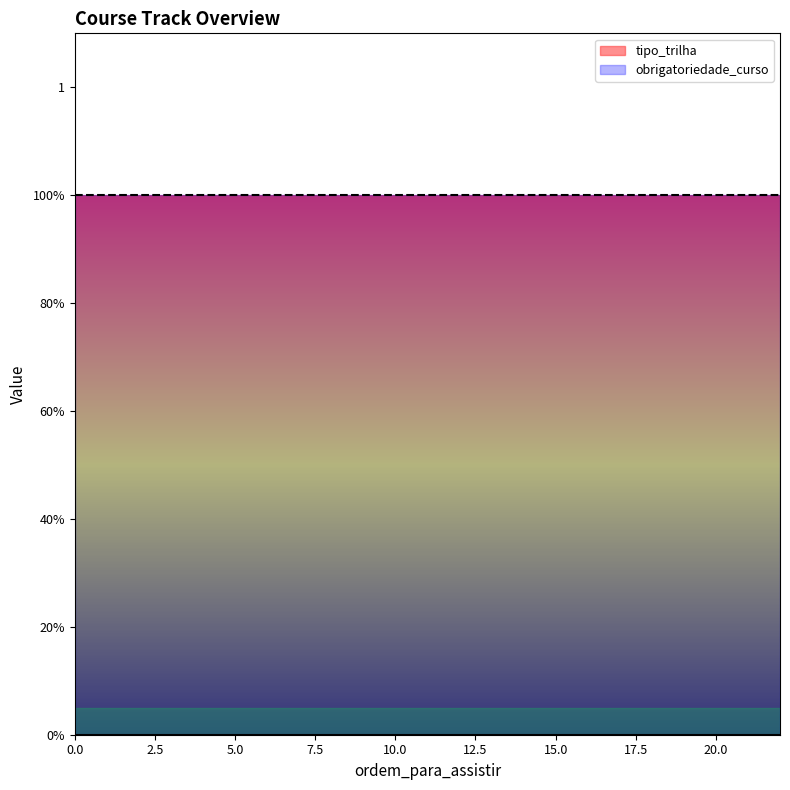

True or false: tipo_trilha and obrigatoriedade_curso intersect in this chart.

False